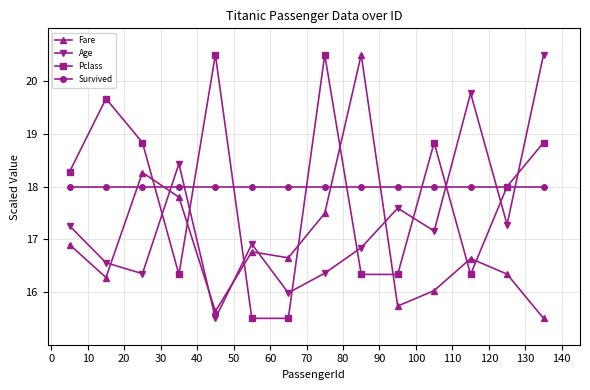

What is the maximum value shown in the chart?

20.5